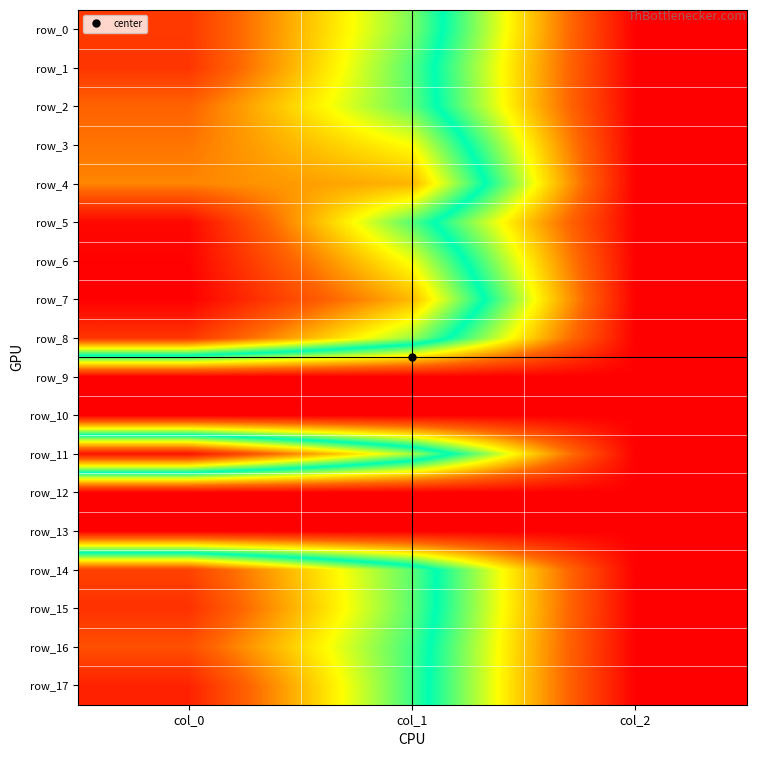

How many values in the row_15 series are below 668?

1